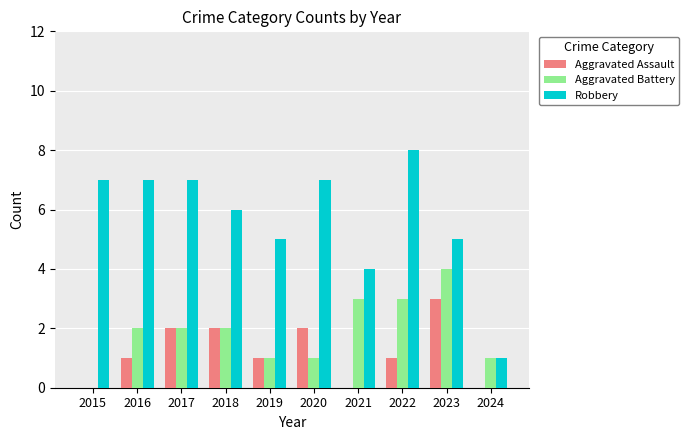

Which series changed the most between 2021 and 2024?

Robbery